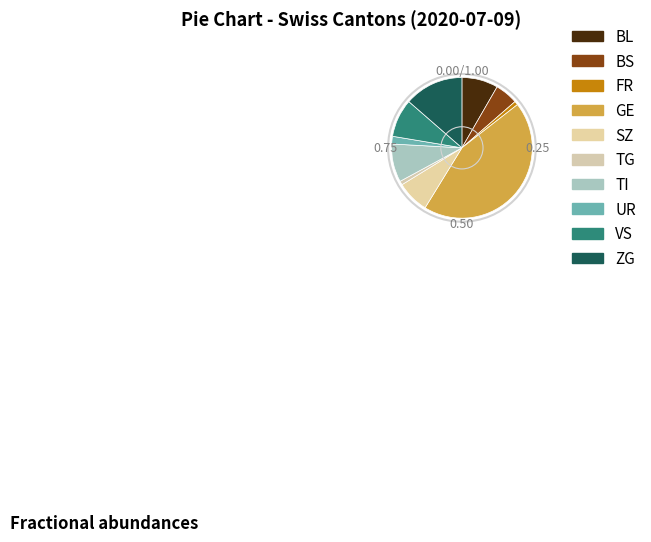

Count the number of slices in the pie.

10